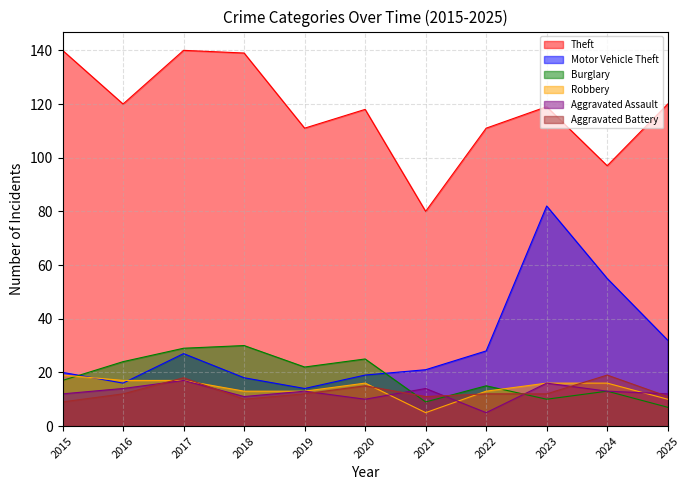

How many intersections are there between Motor Vehicle Theft and Robbery?

2